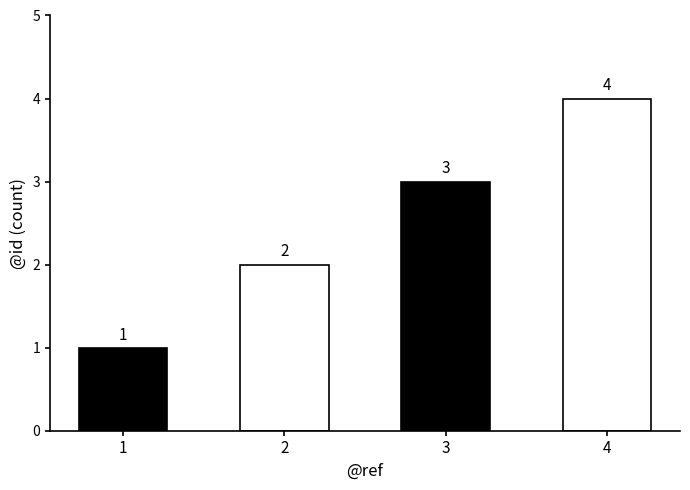

What is the difference between the maximum and minimum values?

3